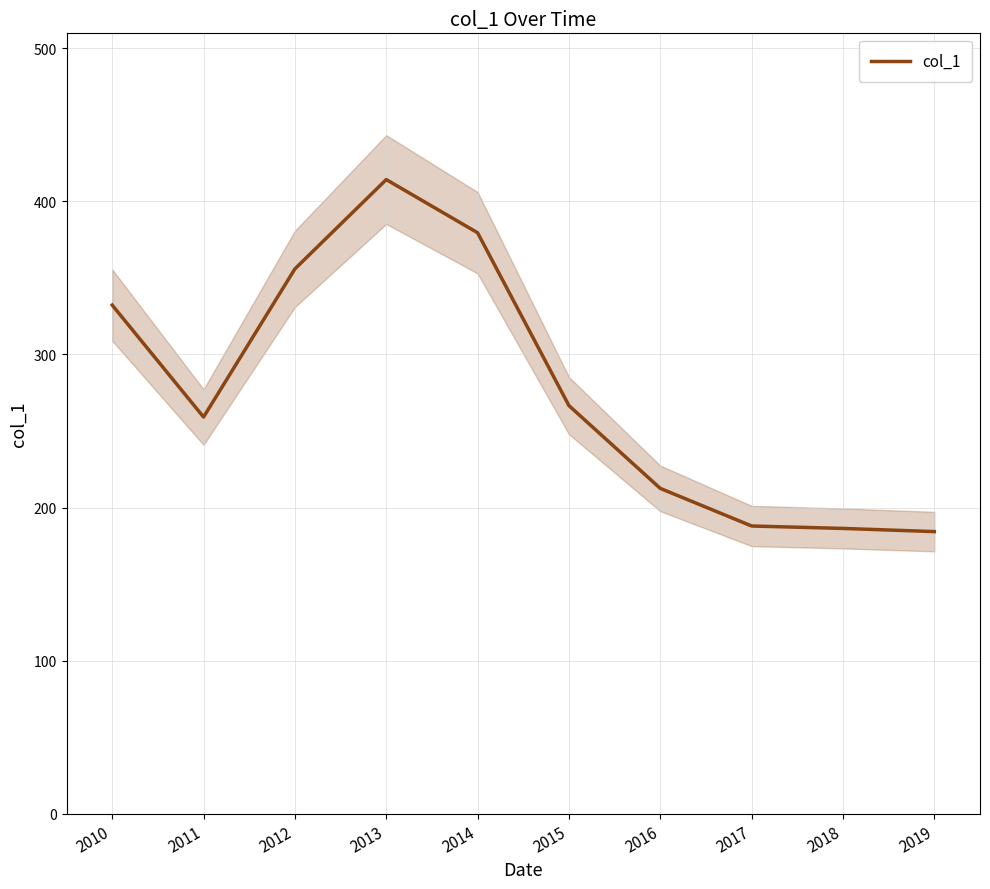

List the labels in order of value, smallest first.

2019, 2018, 2017, 2016, 2011, 2015, 2010, 2012, 2014, 2013